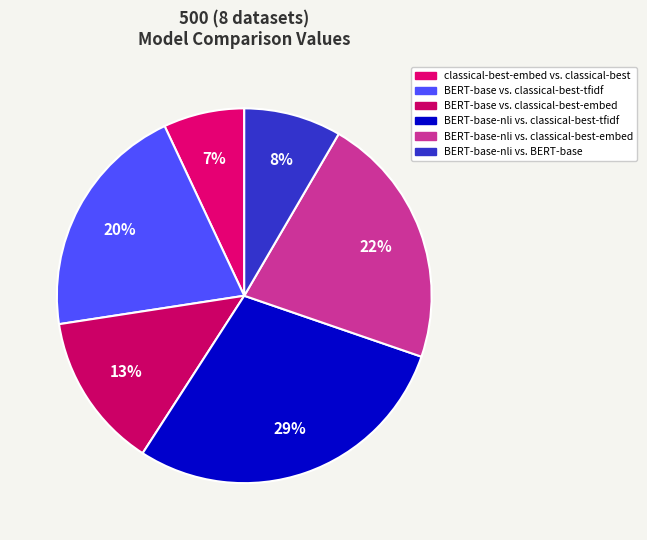

To the nearest percent, what percentage of the pie is BERT-base vs. classical-best-tfidf?

20%